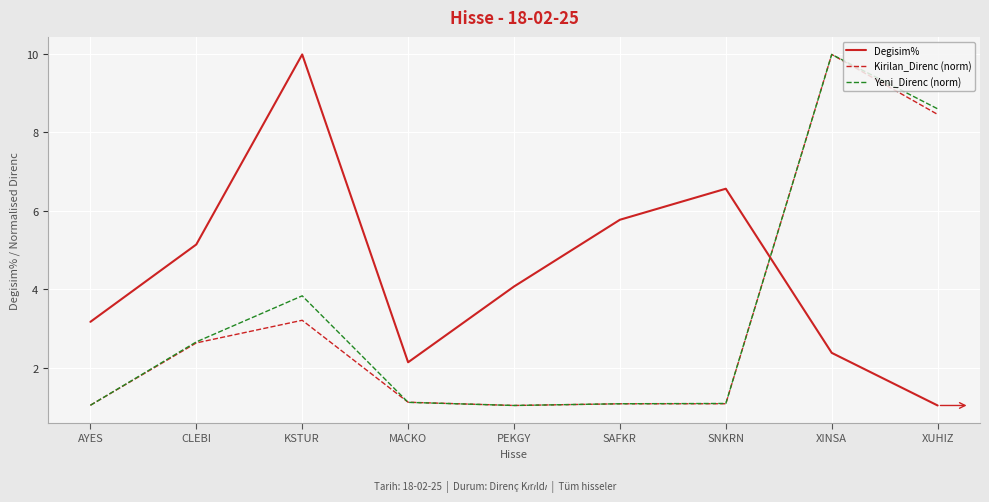

At how many categories does at least one series exceed 2?

9